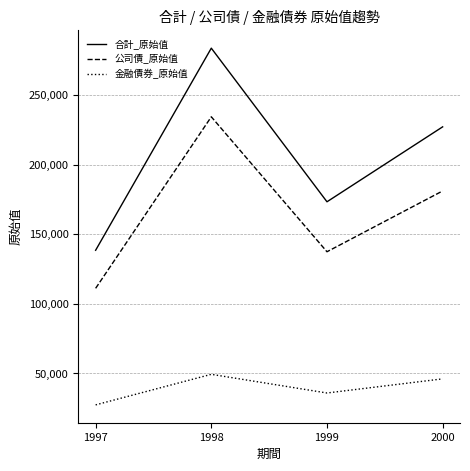

True or false: 公司債_原始值 has a value of 36584 at 2000.

False